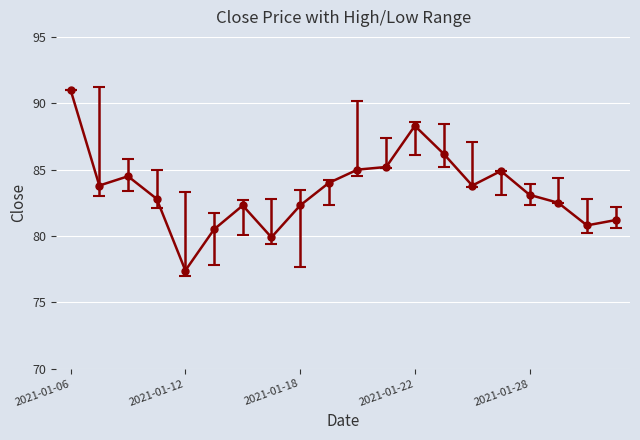

How many data points does each series have?

20